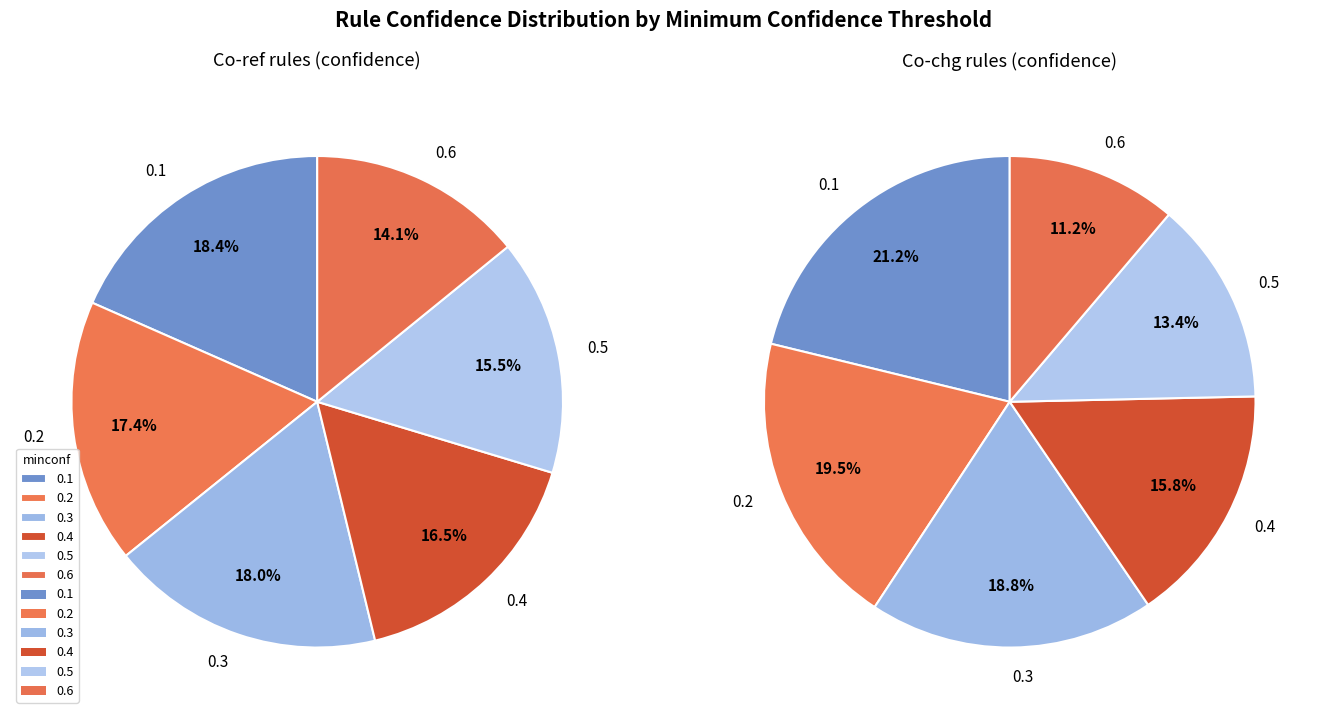

Between 0.3 and 0.1, which is larger?

0.1